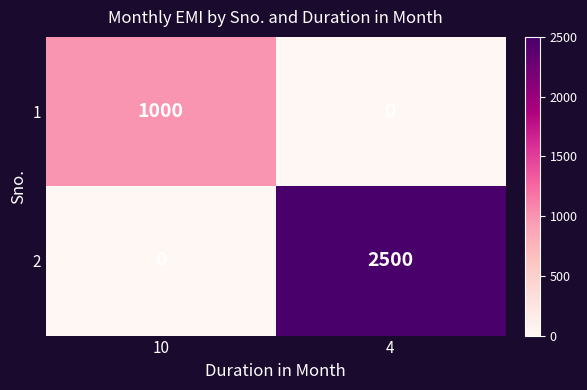

Which category has the lowest value in the 2 series?

10